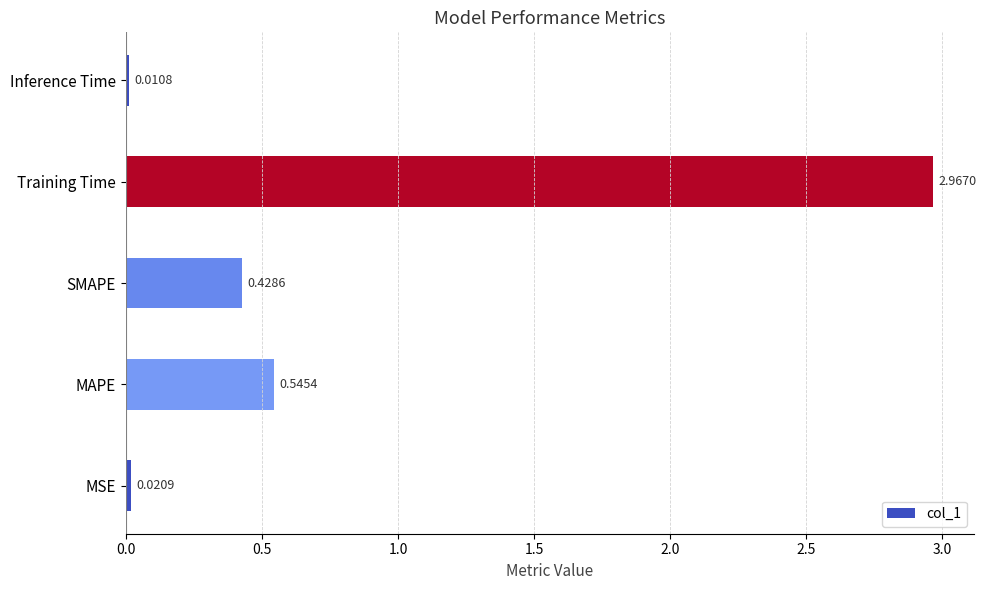

List the labels in order of value, smallest first.

Inference Time, MSE, SMAPE, MAPE, Training Time